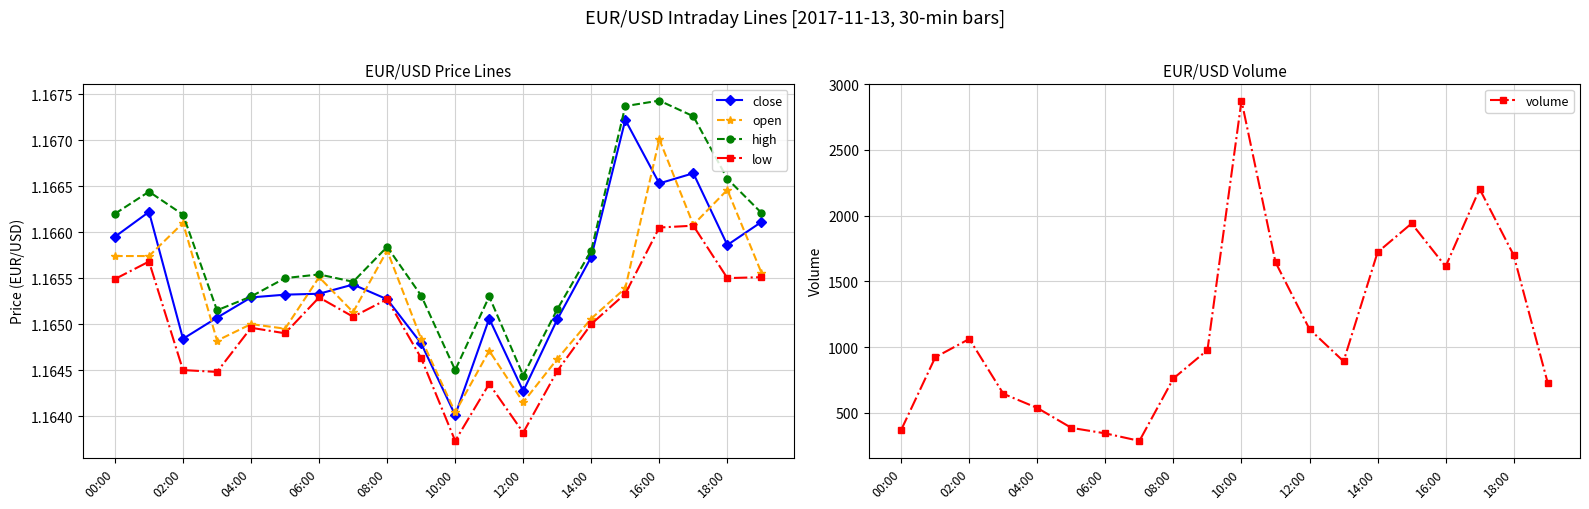

Which series has the largest total across all categories?

volume